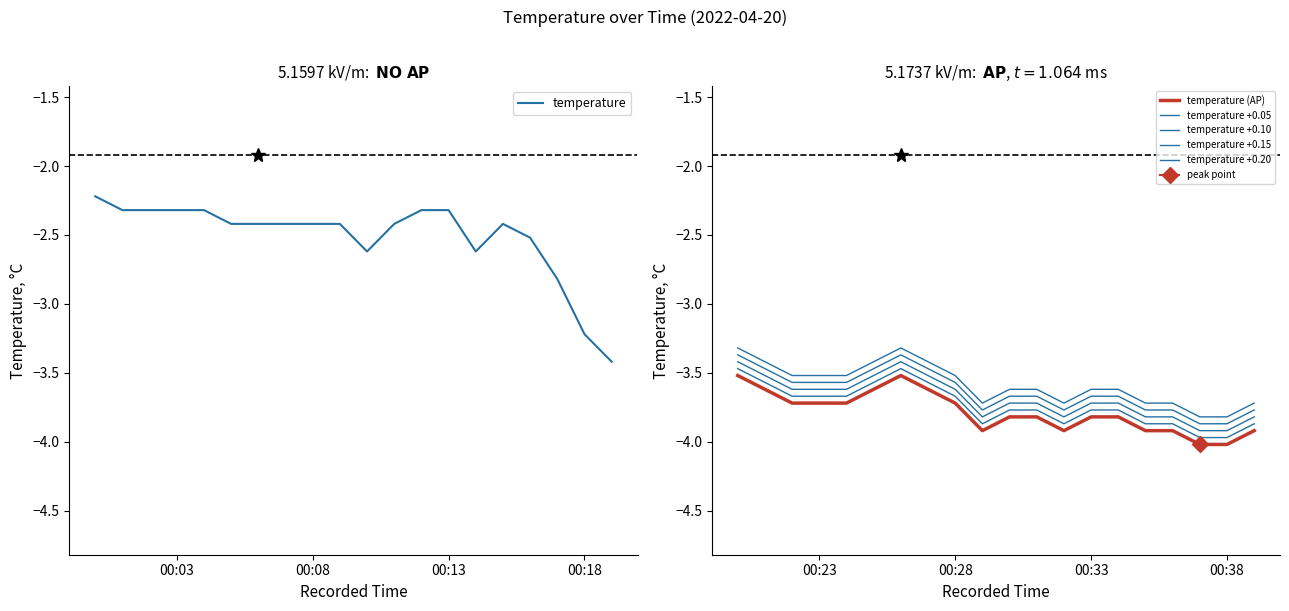

In temperature +0.05, how many points are lower than both neighbors (excluding endpoints)?

2